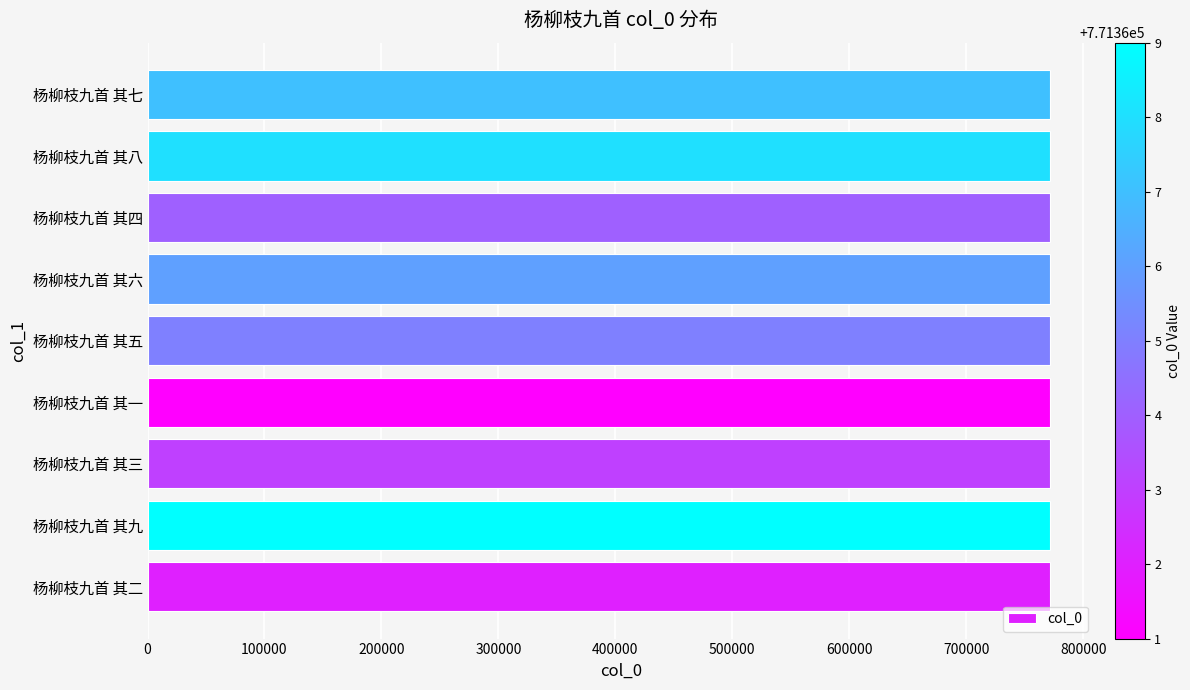

The chart shows a value of 478709 at 杨柳枝九首 其九. True or false?

False